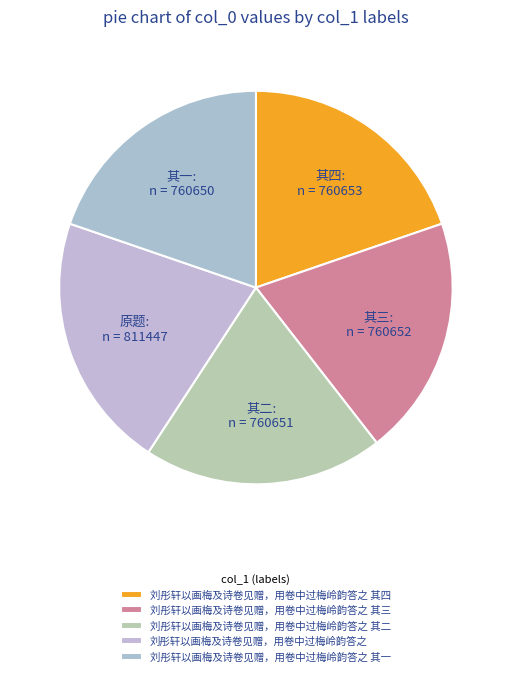

Count the number of slices in the pie.

5